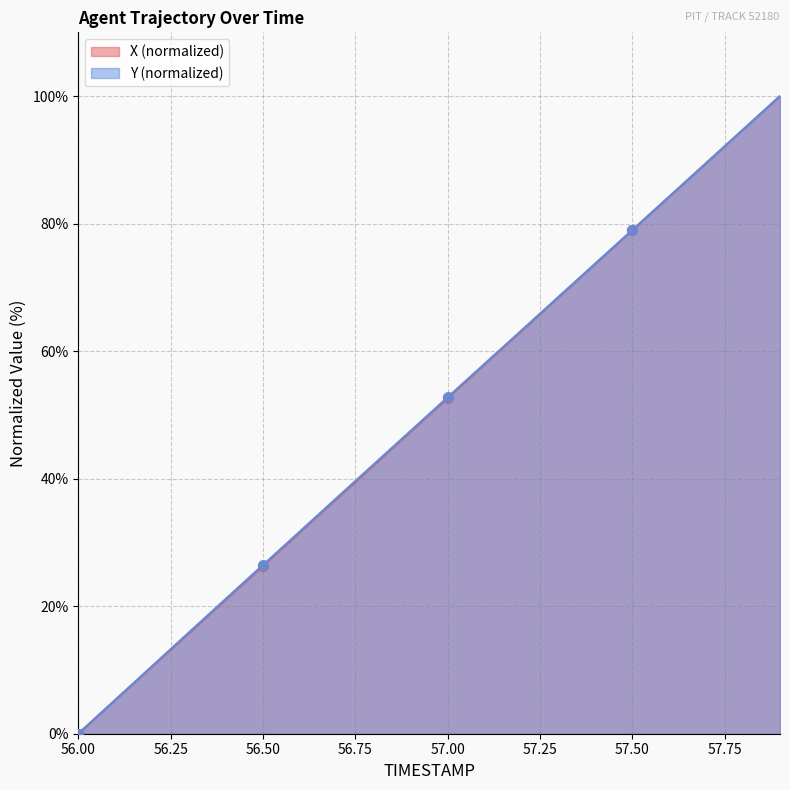

Is the value of Y at 57.6 greater than the value of X at 57.3?

Yes